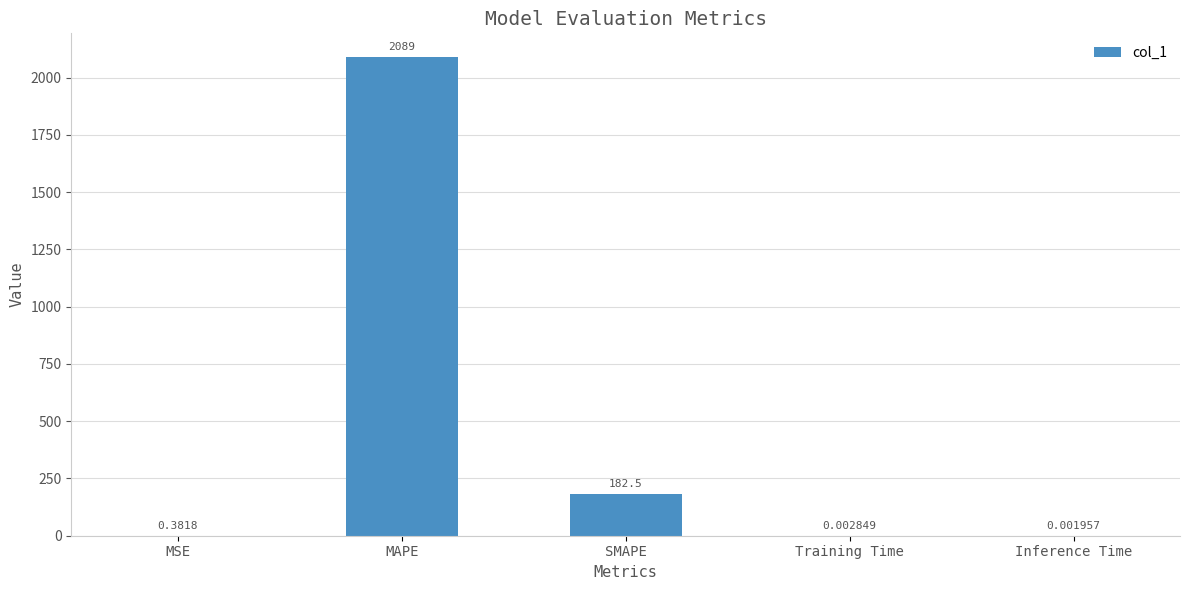

Count the number of data series in this chart.

1